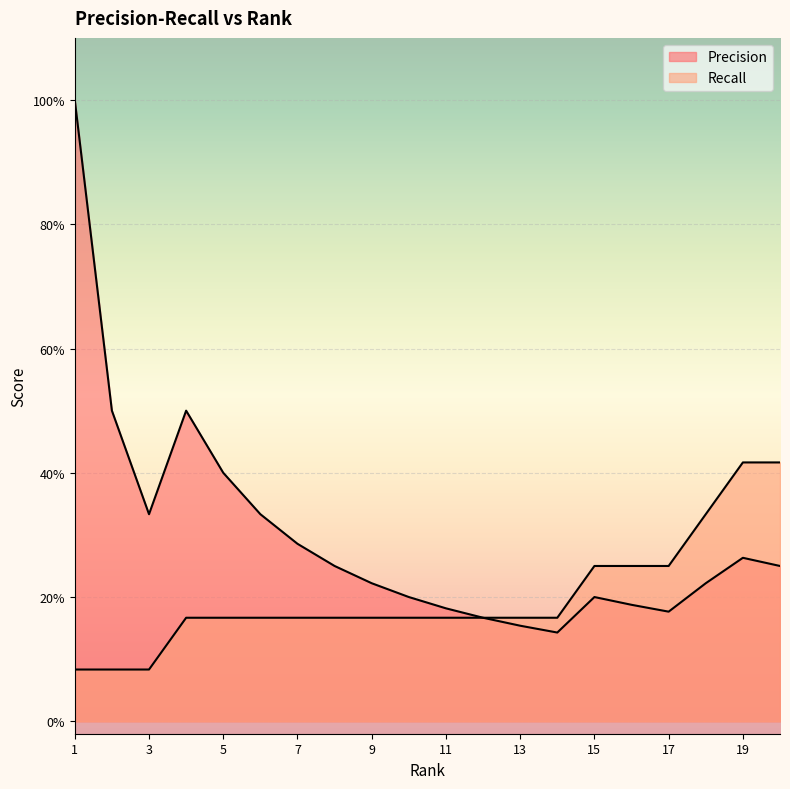

Which category has the lowest value in the Precision series?

14